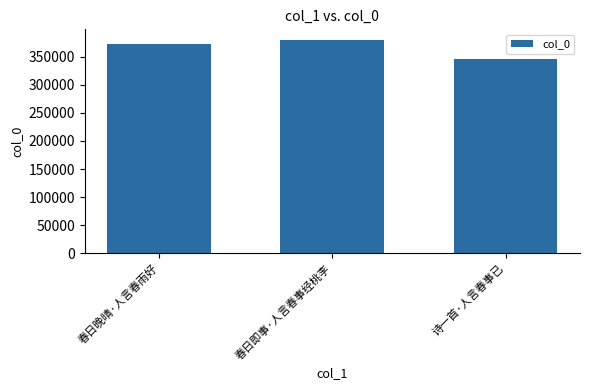

Between 诗一首·人言春事已 and 春日晚晴·人言春雨好, which is larger?

春日晚晴·人言春雨好